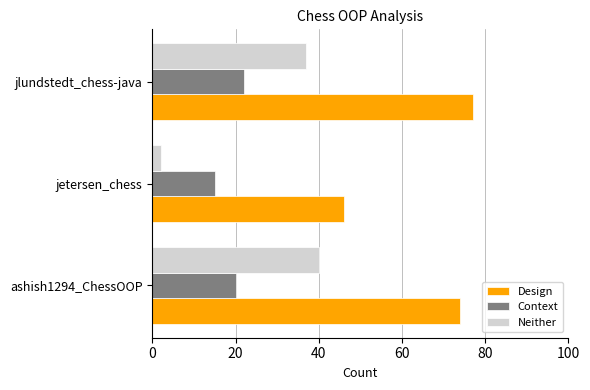

What are all the series names shown in the legend?

Design, Context, Neither